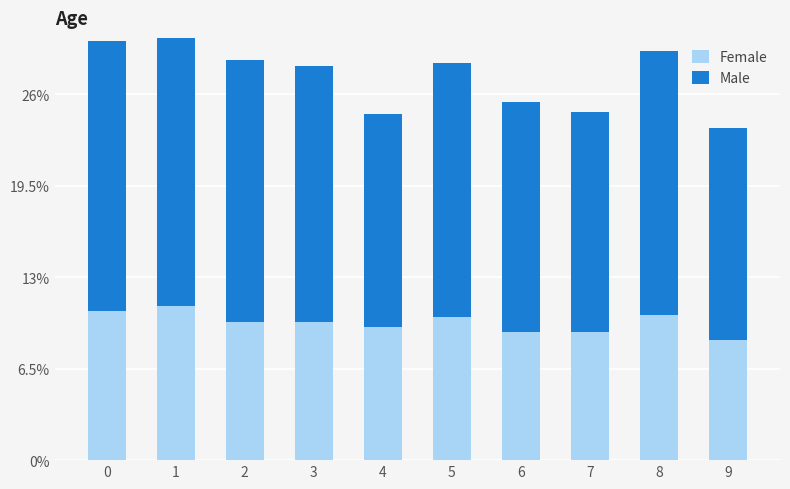

What is the total value across all series at 3?

0.3